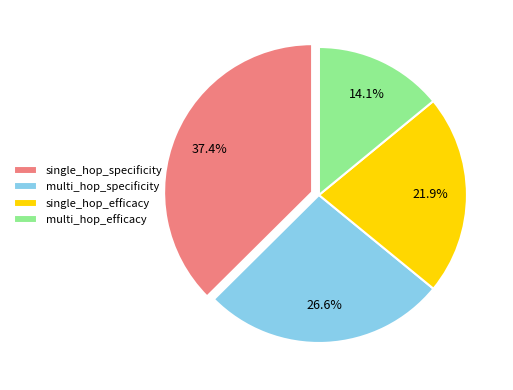

How many slices are in this pie chart?

4